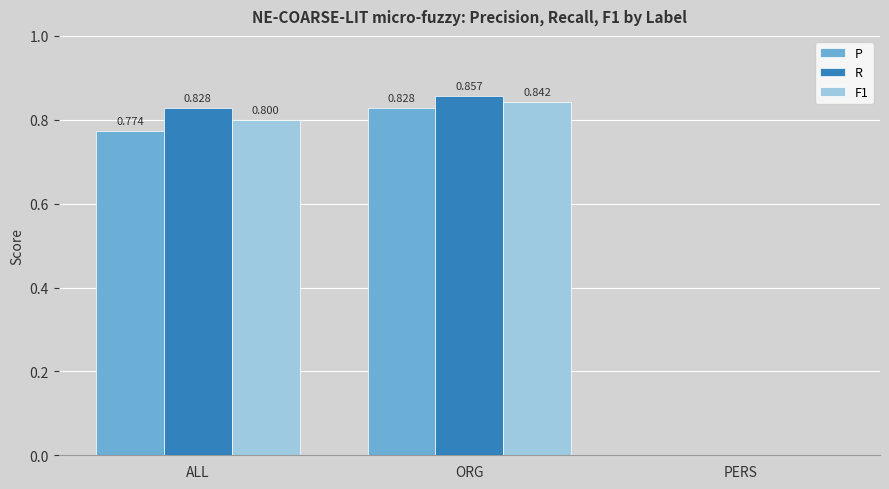

How many groups of bars are there?

3